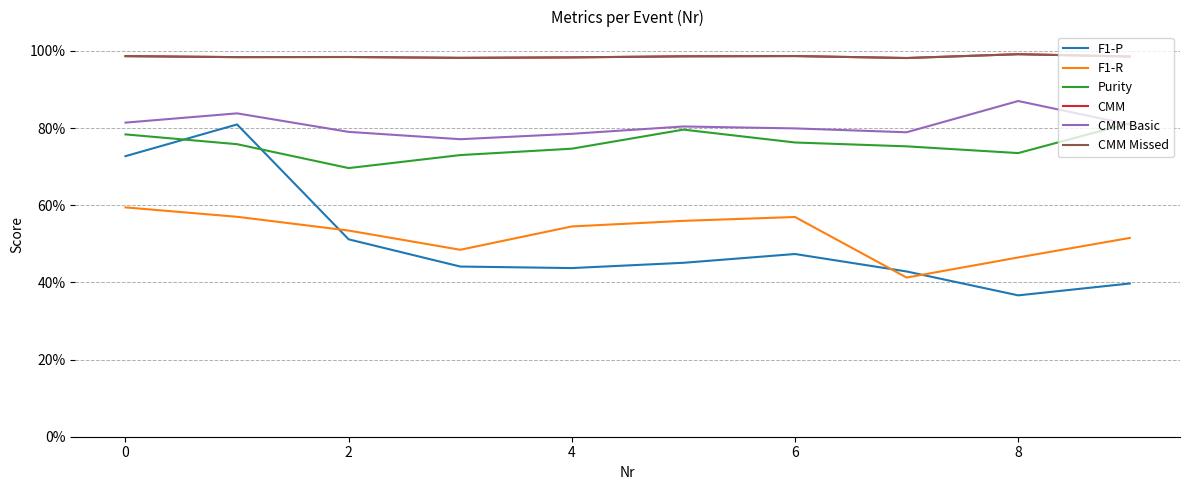

At how many categories does at least one series exceed 0?

10